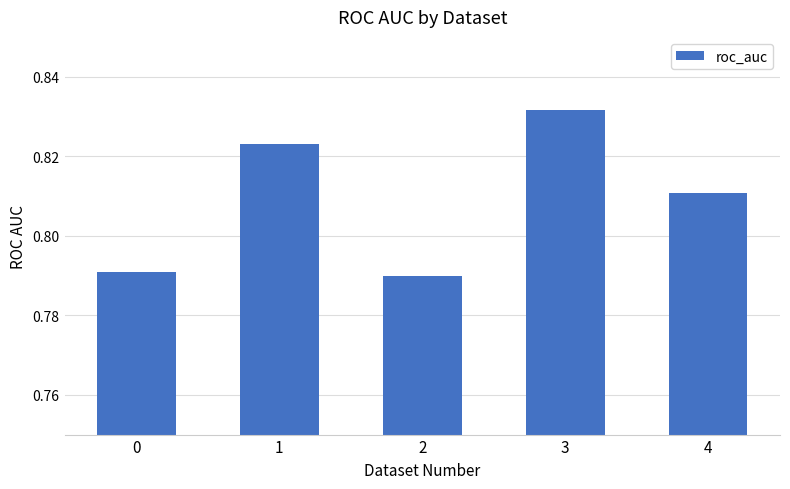

Is it true that the value at 0 is 1.3?

False